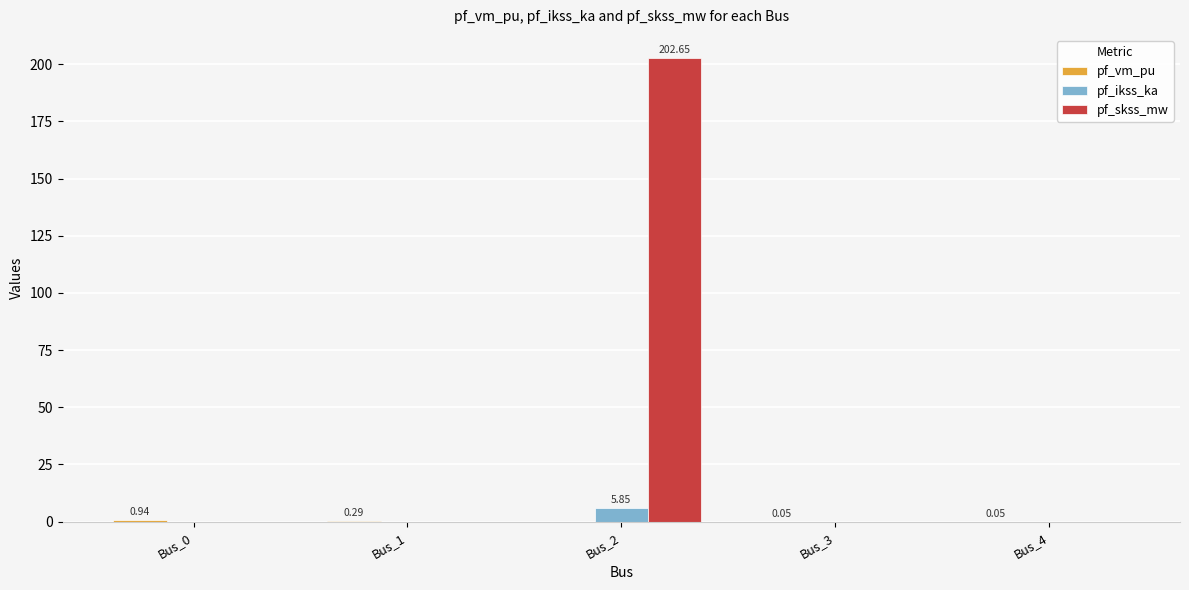

Which series changed the most between Bus_0 and Bus_2?

pf_skss_mw